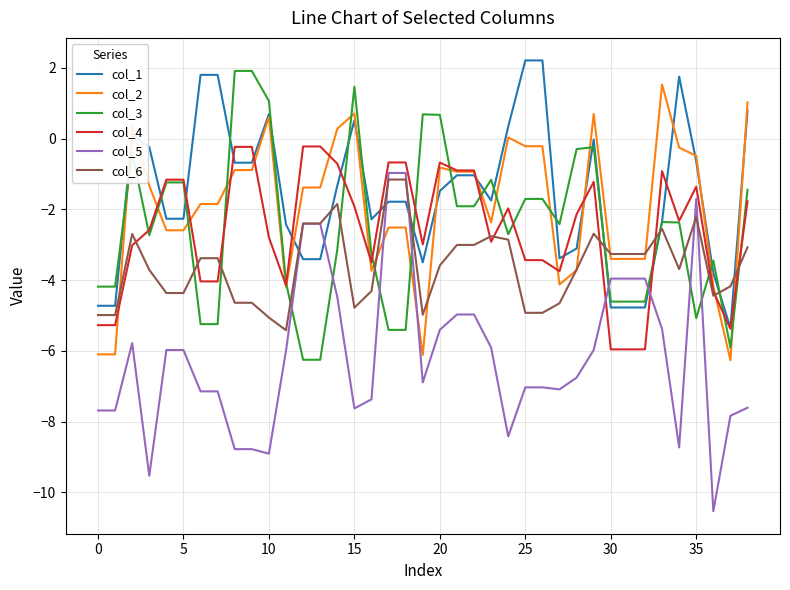

Which series has the widest spread of values?

col_5